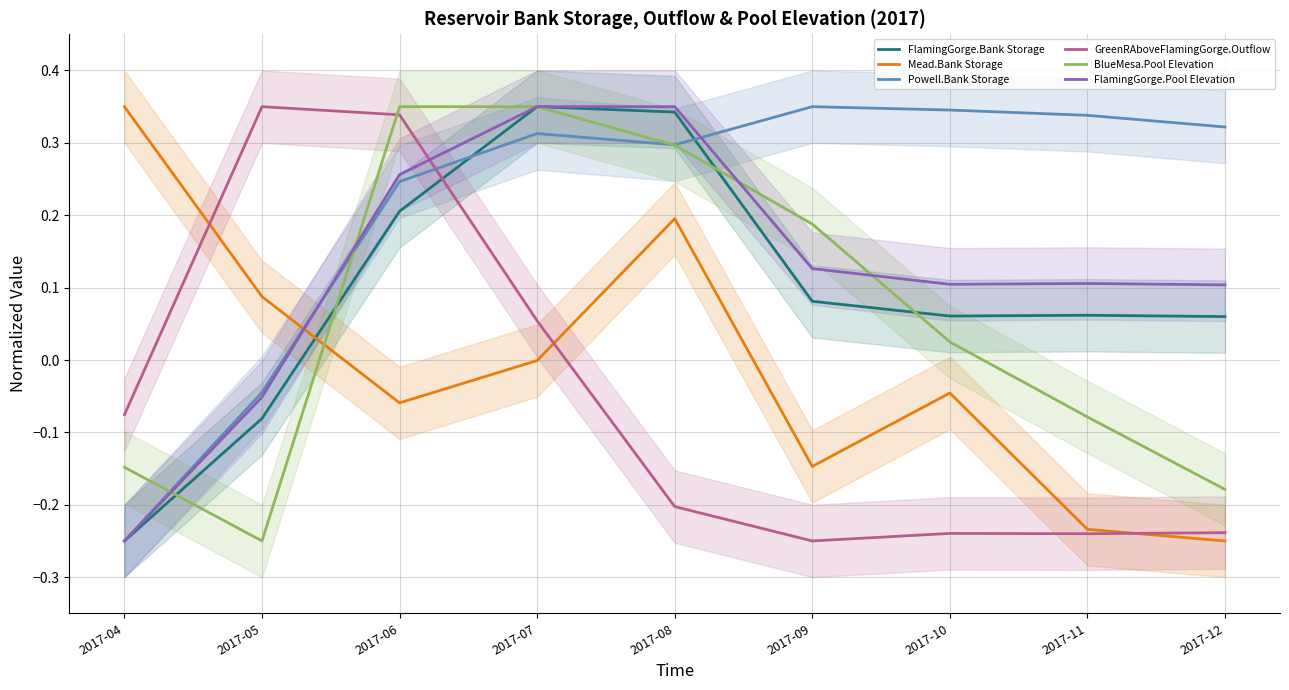

At 2017-08, list the series in order from smallest to largest.

GreenRAboveFlamingGorge.Outflow, Mead.Bank Storage, BlueMesa.Pool Elevation, Powell.Bank Storage, FlamingGorge.Bank Storage, FlamingGorge.Pool Elevation